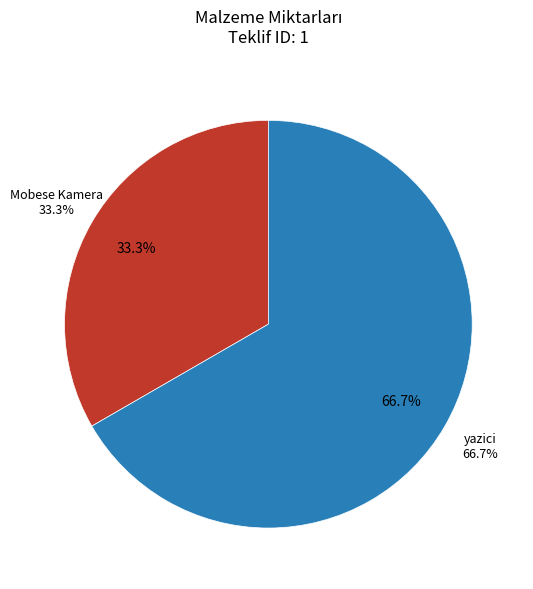

To the nearest percent, what percentage of the pie is yazici?

67%